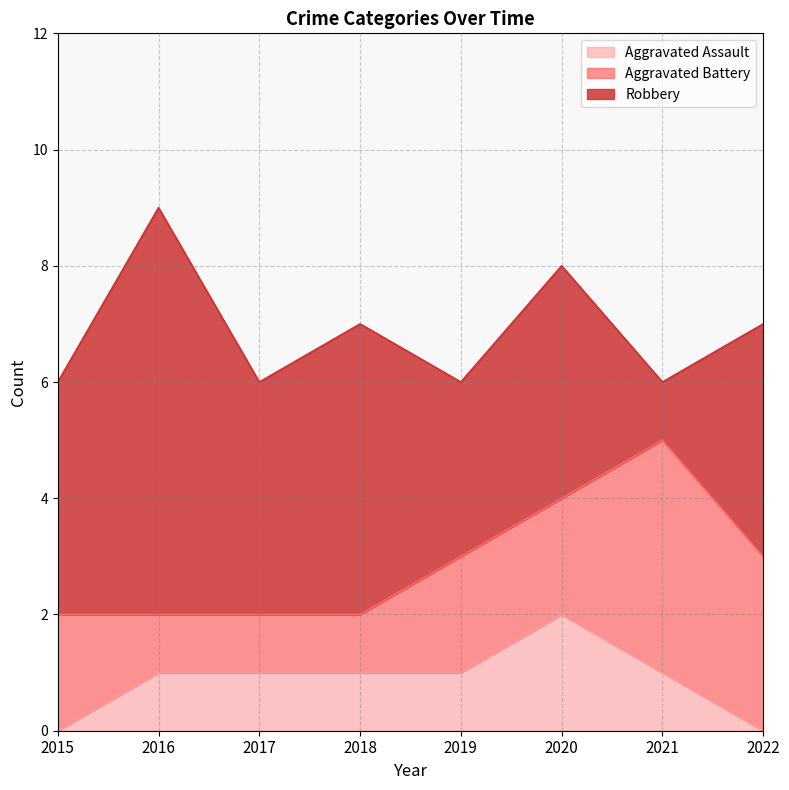

At which category does the chart reach its minimum across all series?

2015